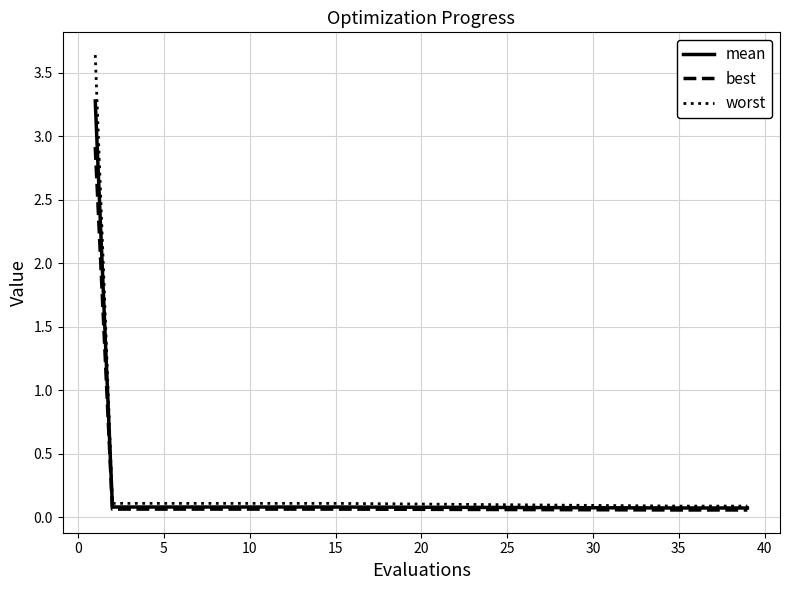

Which series has the largest range (max minus min)?

worst